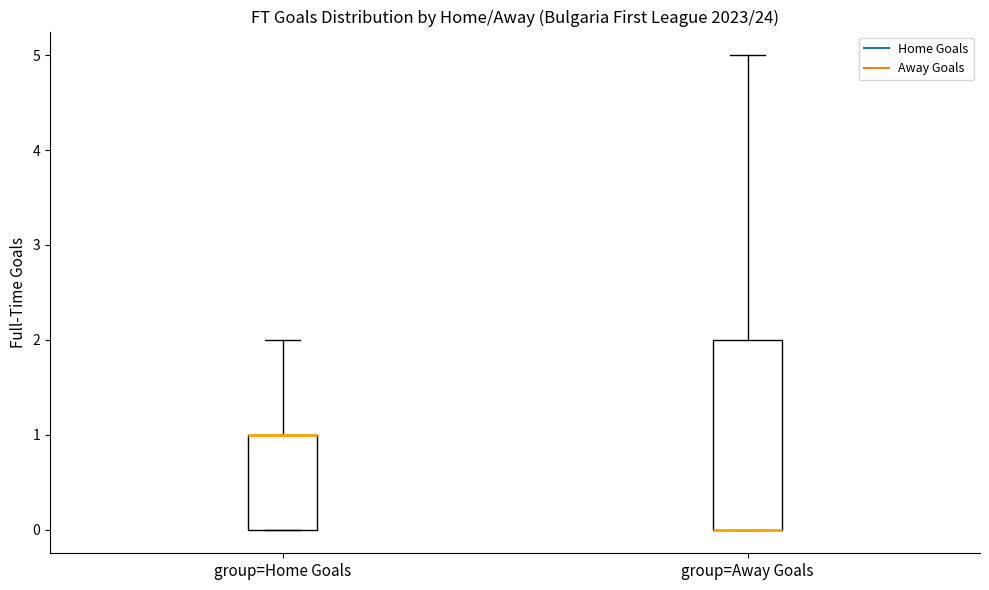

Where is the lower edge of the box for group=Away Goals on the y-axis? The values are not printed on the chart, so give them approximately, as read against the axis.

0